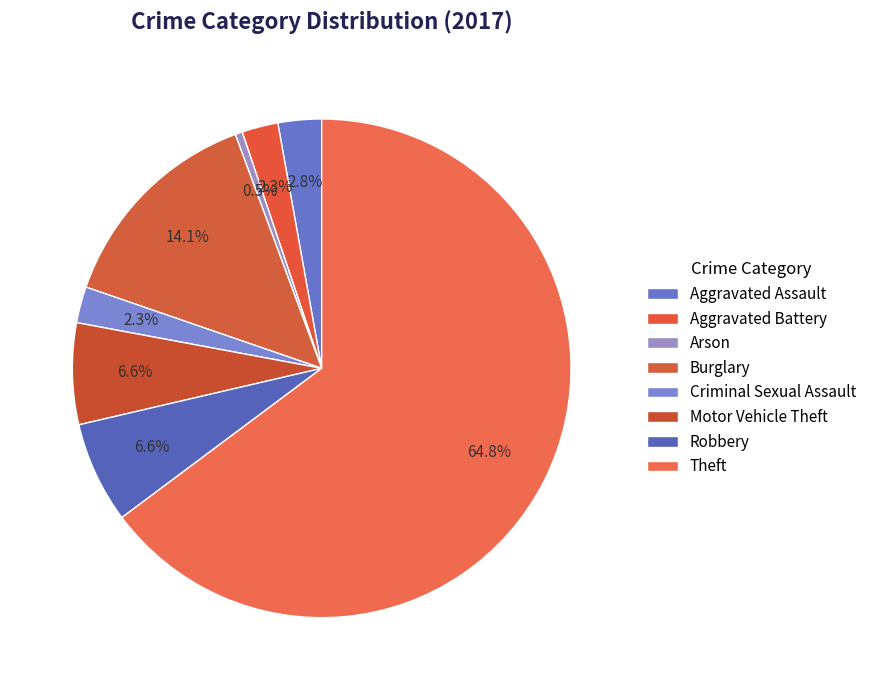

To the nearest percent, what is the average slice percentage?

12%